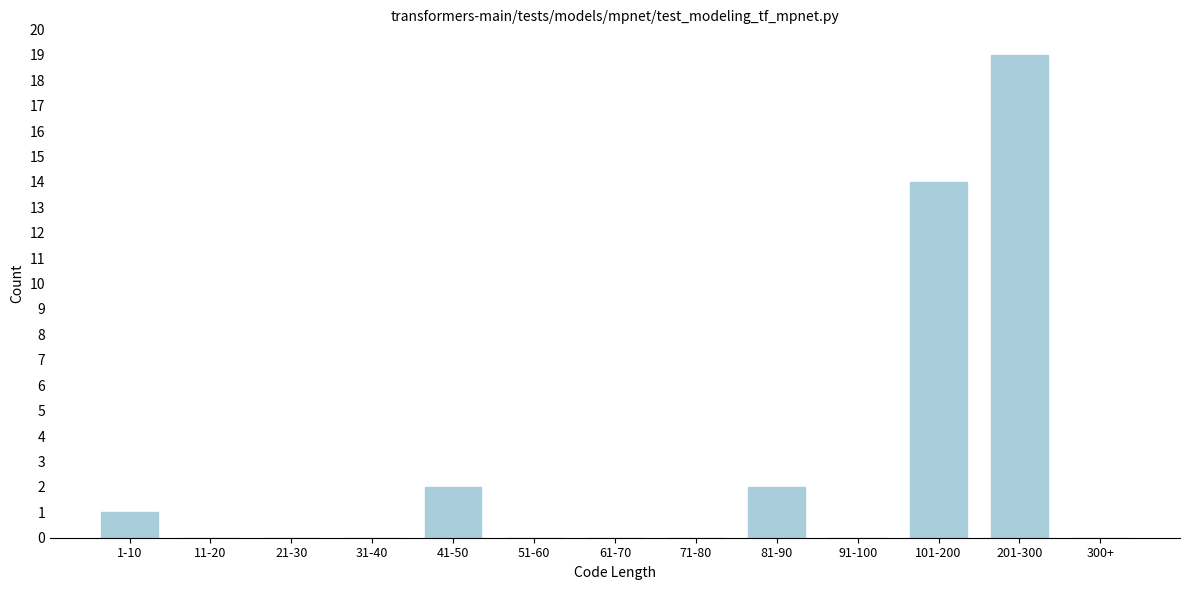

Reading left to right, transcribe all the data shown in this chart.

1-10=1	11-20=0	21-30=0	31-40=0	41-50=2	51-60=0	61-70=0	71-80=0	81-90=2	91-100=0	101-200=14	201-300=19	300+=0